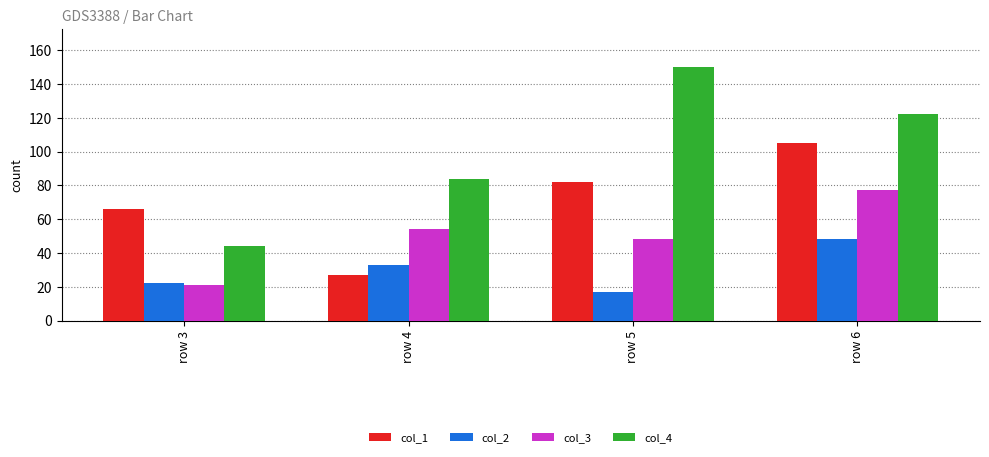

What is the total value across all series at row 5?

297